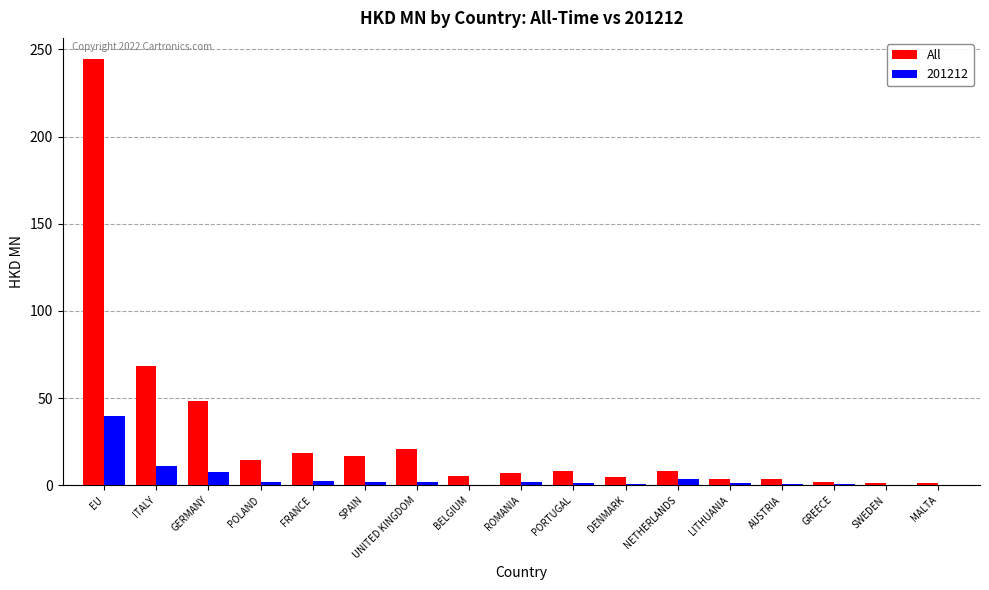

Are the bars grouped side by side (vs. stacked)?

Yes